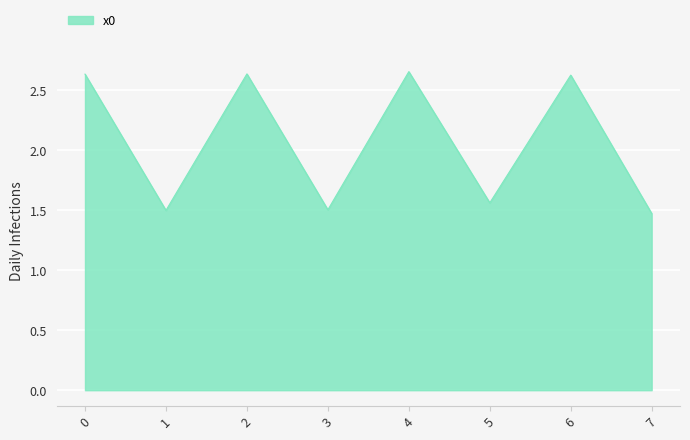

Approximately how many times larger is the value at 2 compared to 5?

1.7